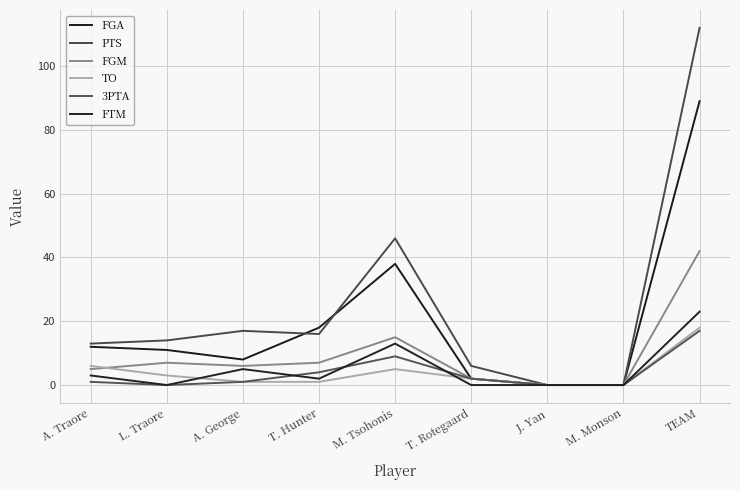

What is the average value of the PTS series?

25